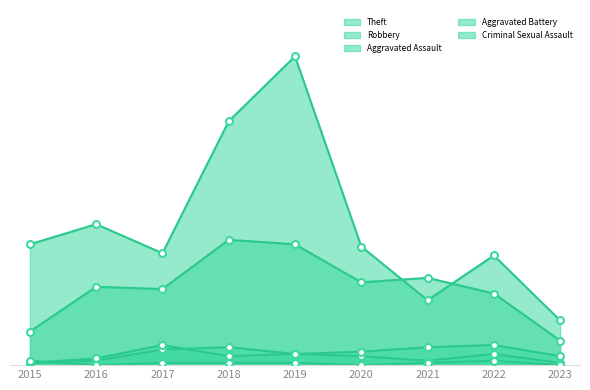

True or false: Robbery and Criminal Sexual Assault cross at least once.

False